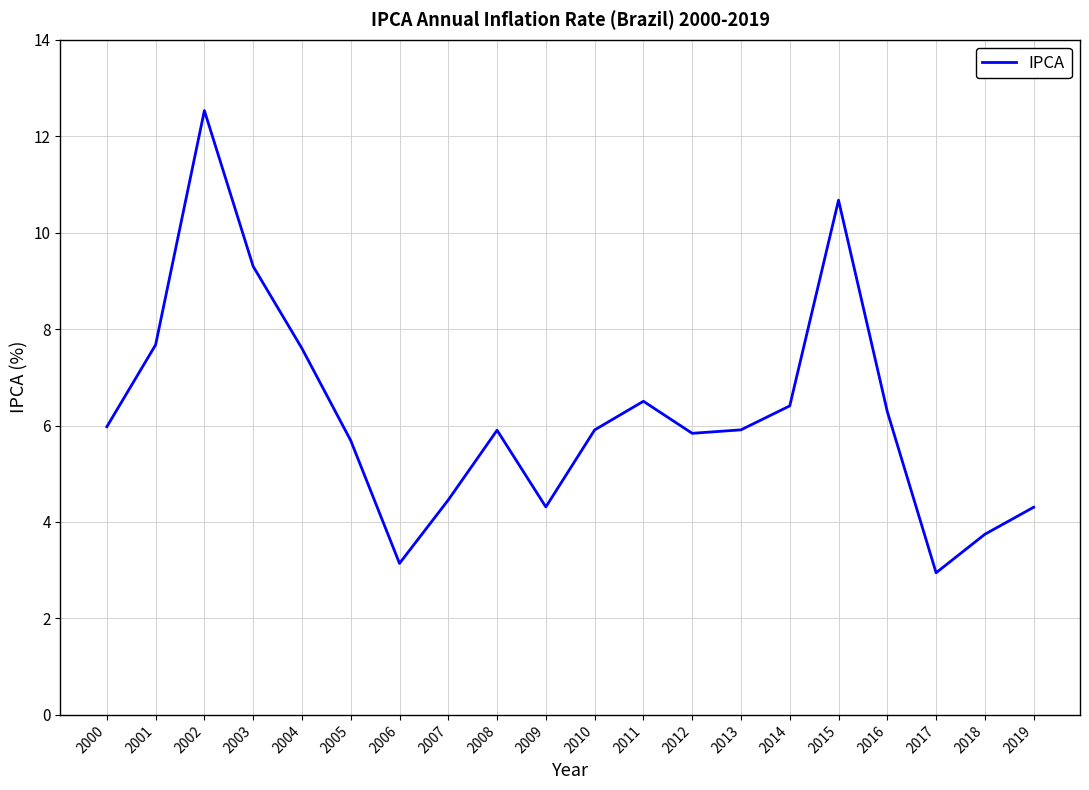

How many lines are shown in the chart?

1